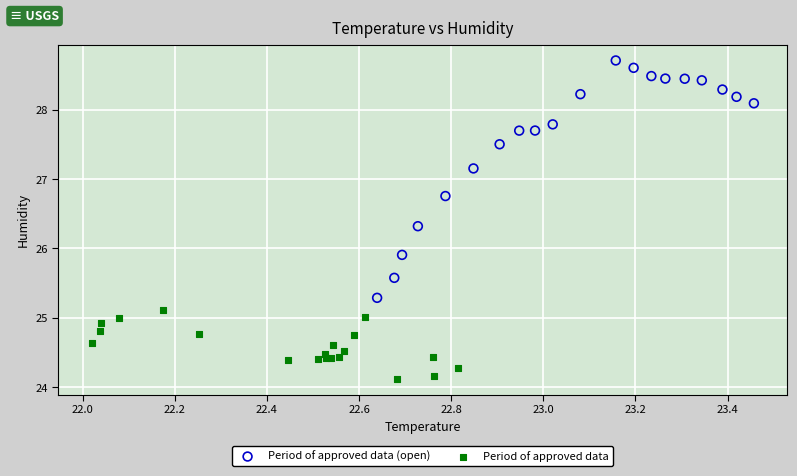

Which series reaches the minimum Y coordinate?

Period of approved data